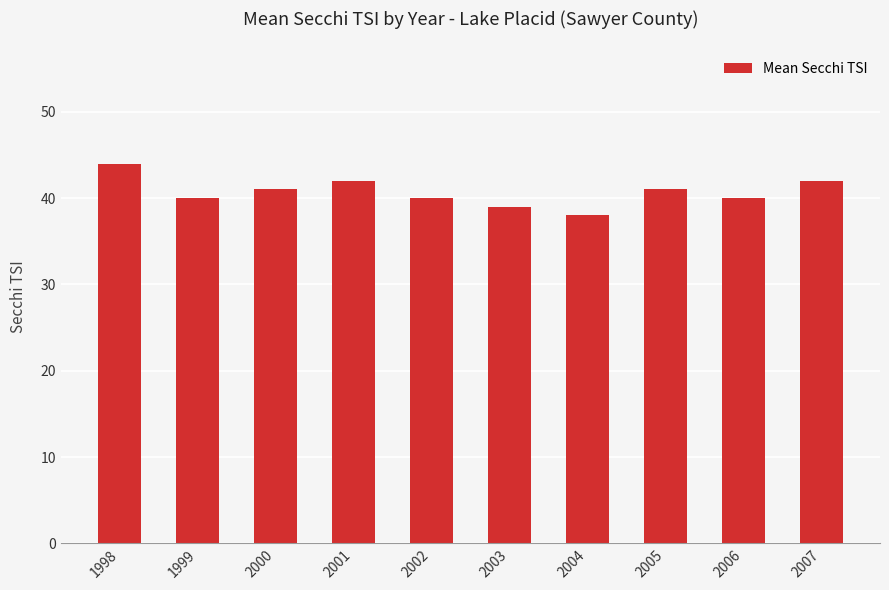

The chart shows a value of 63 at 2002. True or false?

False